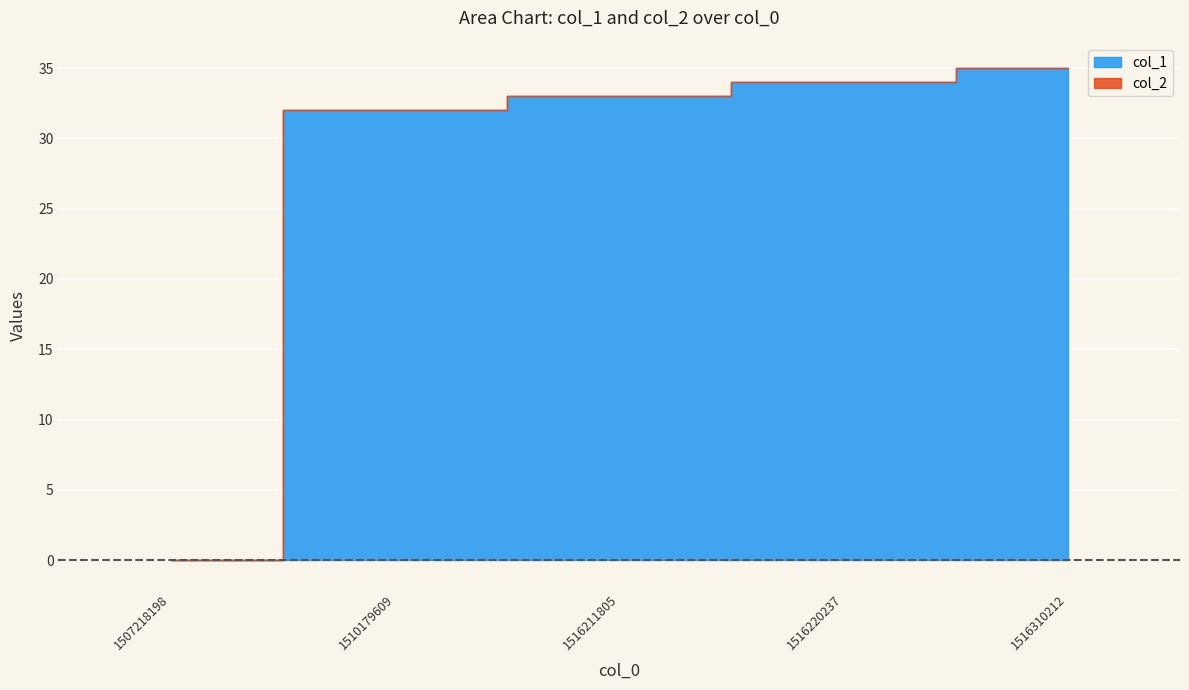

Reading right to left, transcribe all the data shown in this chart.

35	34	33	32	0